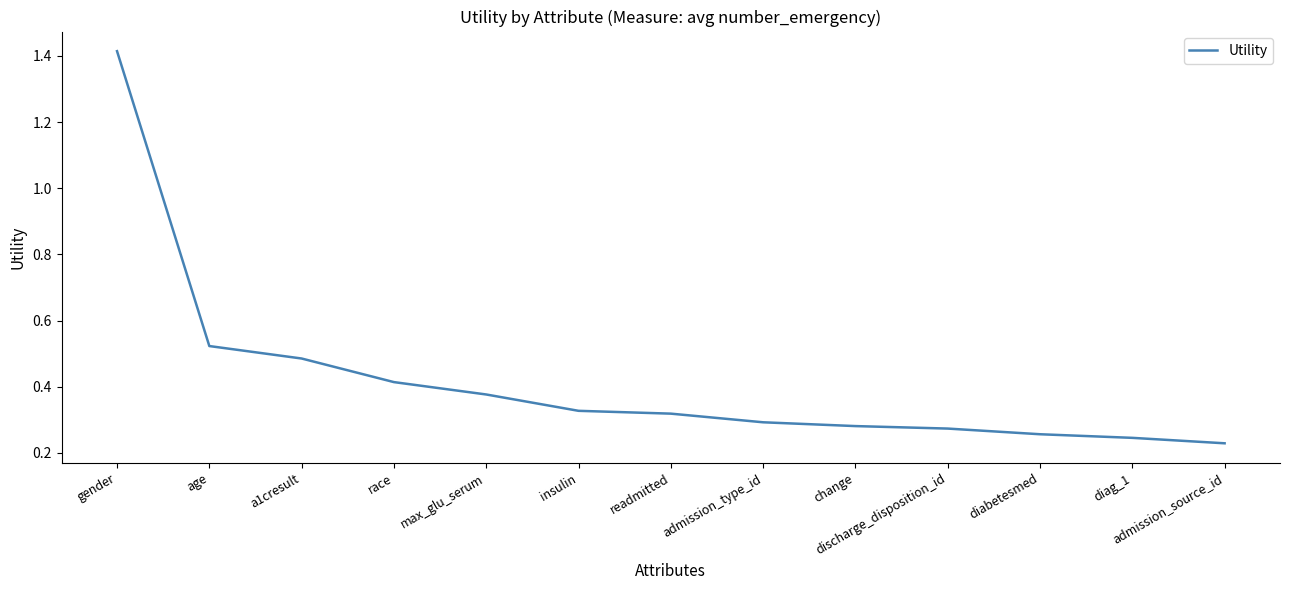

Between gender and diag_1, which is larger?

gender